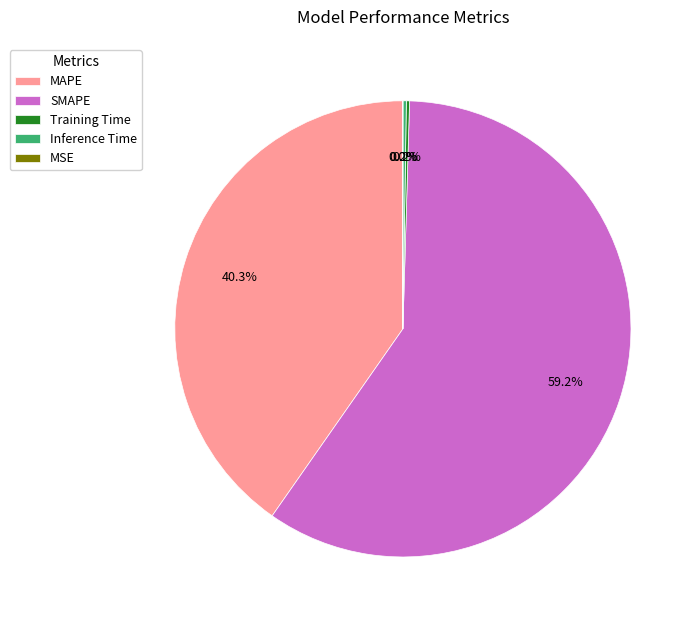

What is the largest slice in the pie chart?

SMAPE